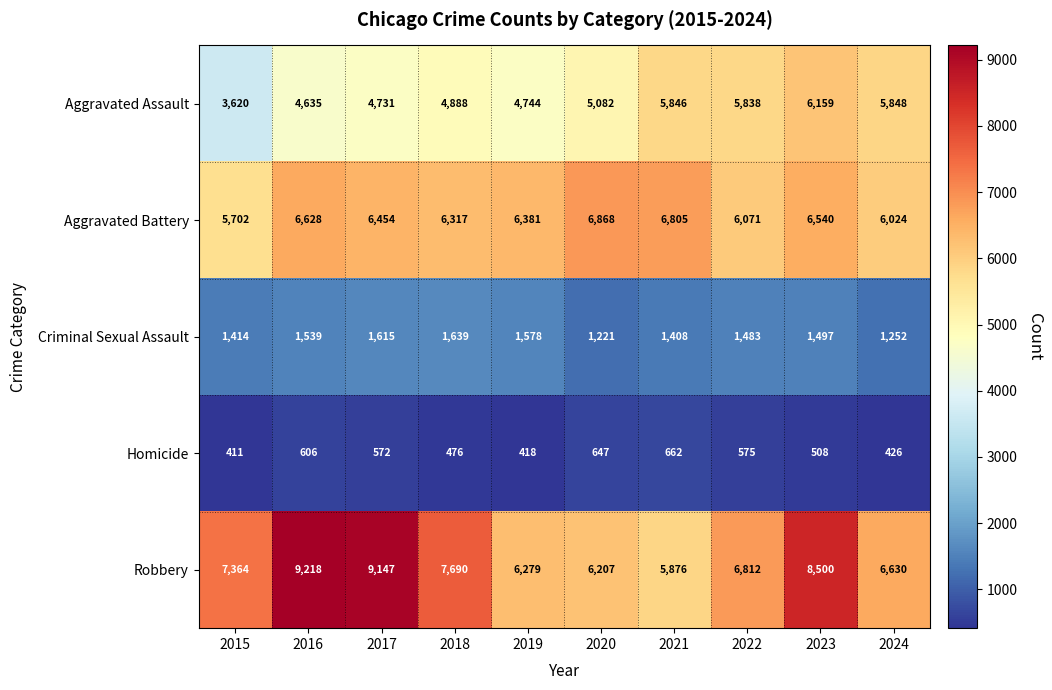

What is the greatest value displayed?

9218